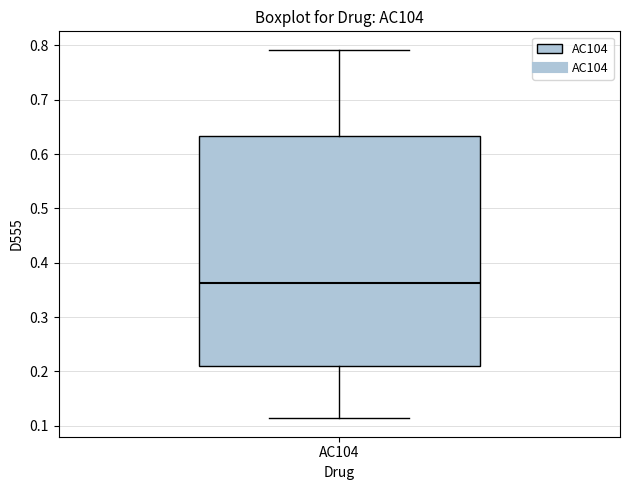

Read this box plot against the y-axis: the position of the median line, the range covered by the box, and the ends of both whiskers. The values are not printed on the chart, so give them approximately, as read against the axis.

median 0.36, box 0.21 to 0.63, whiskers 0.11 to 0.79